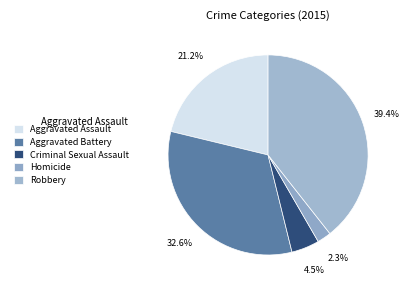

How much of the chart is everything except Homicide?

97.7%